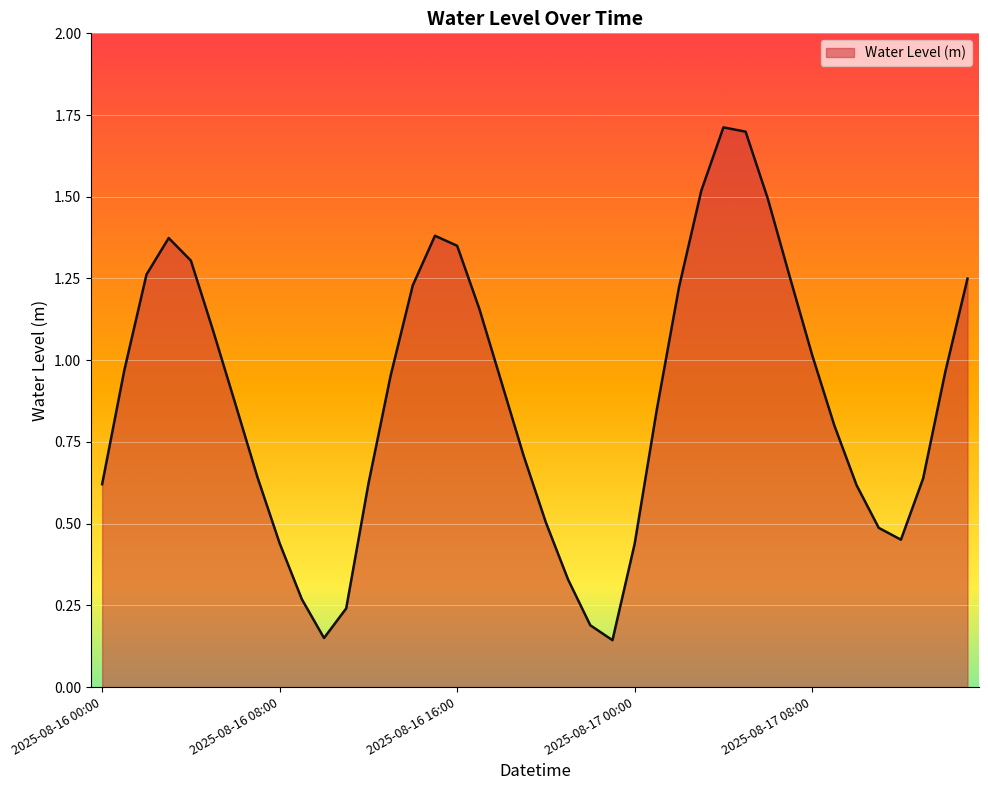

What is the difference between the maximum and minimum values?

1.6